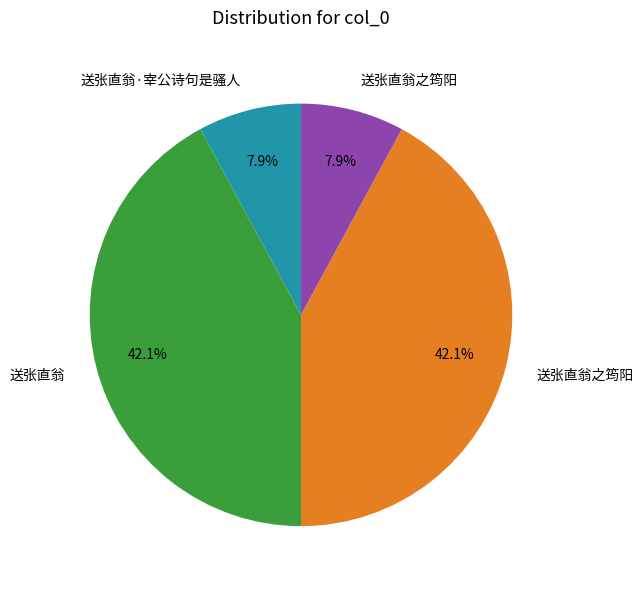

How many slices are in this pie chart?

4